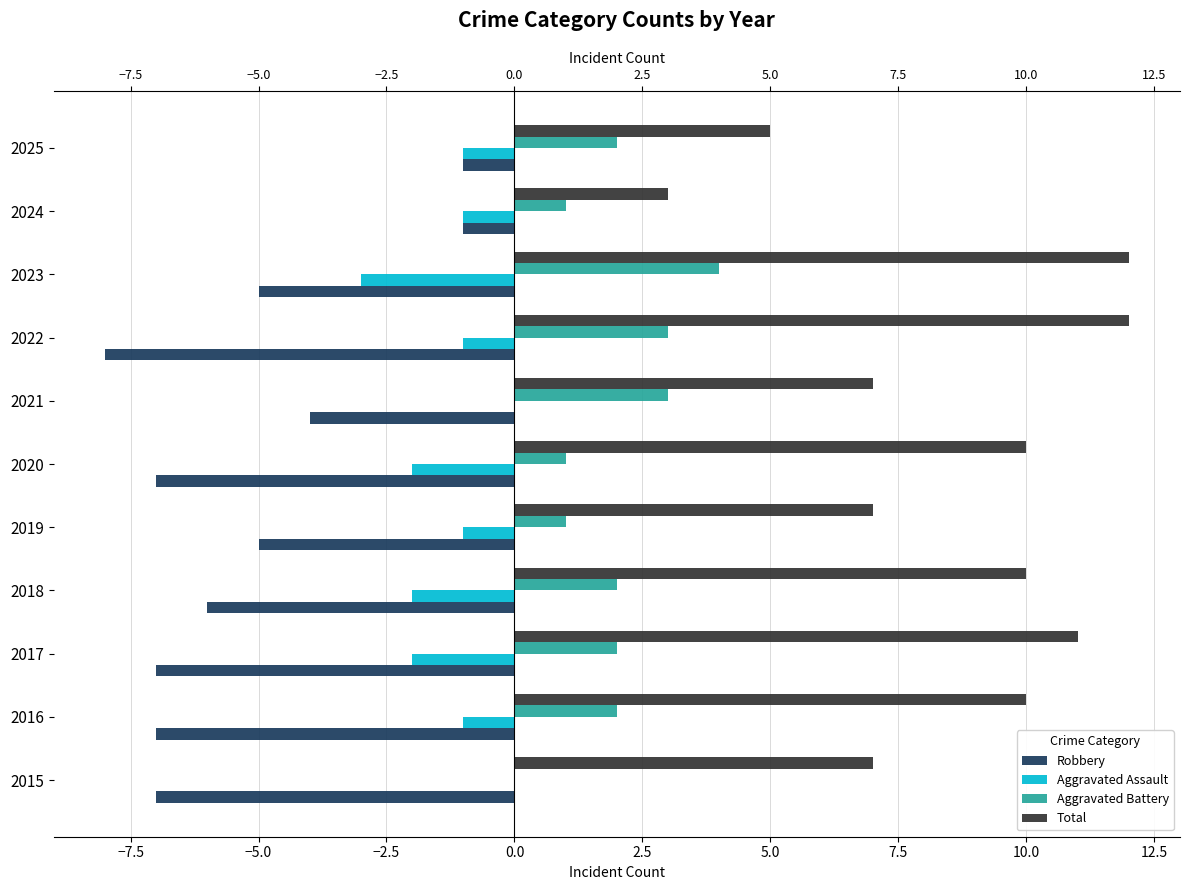

Which series has the largest range (max minus min)?

Total